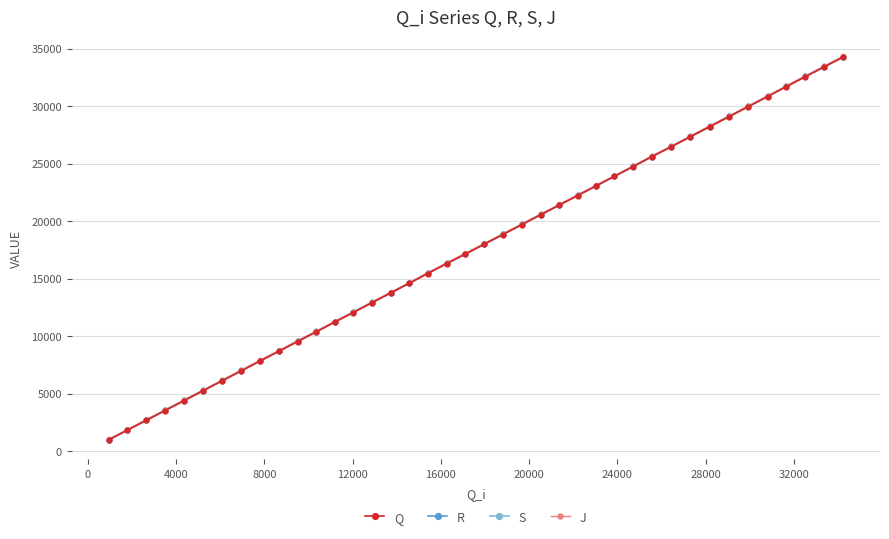

Rank the series by their average value, from highest to lowest.

J, S, R, Q